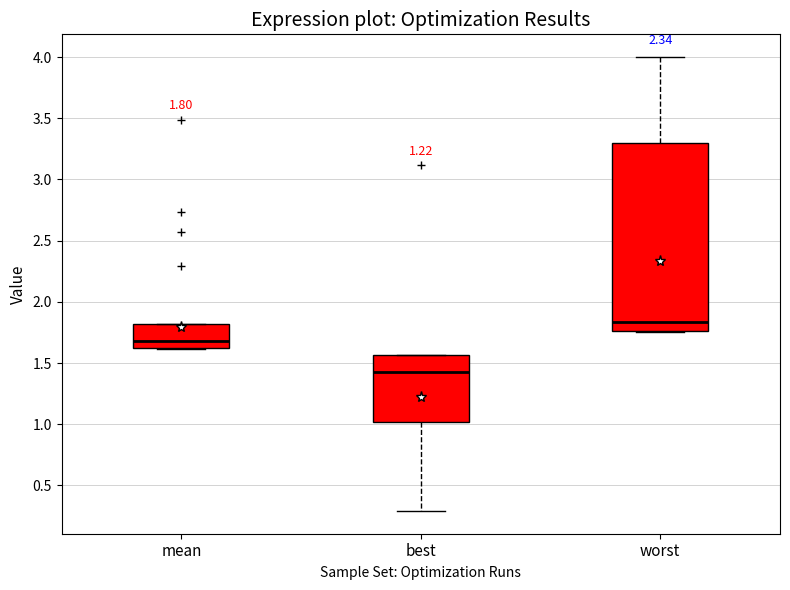

Comparing the boxes themselves (not the whiskers), which one is the tallest?

worst